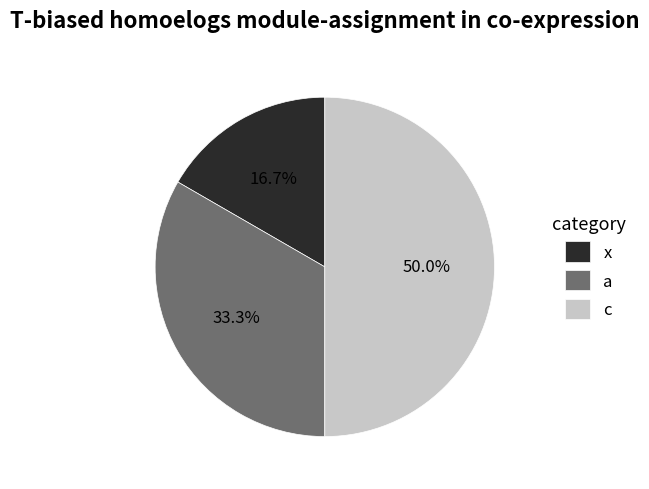

What is the smallest slice in the pie chart?

x